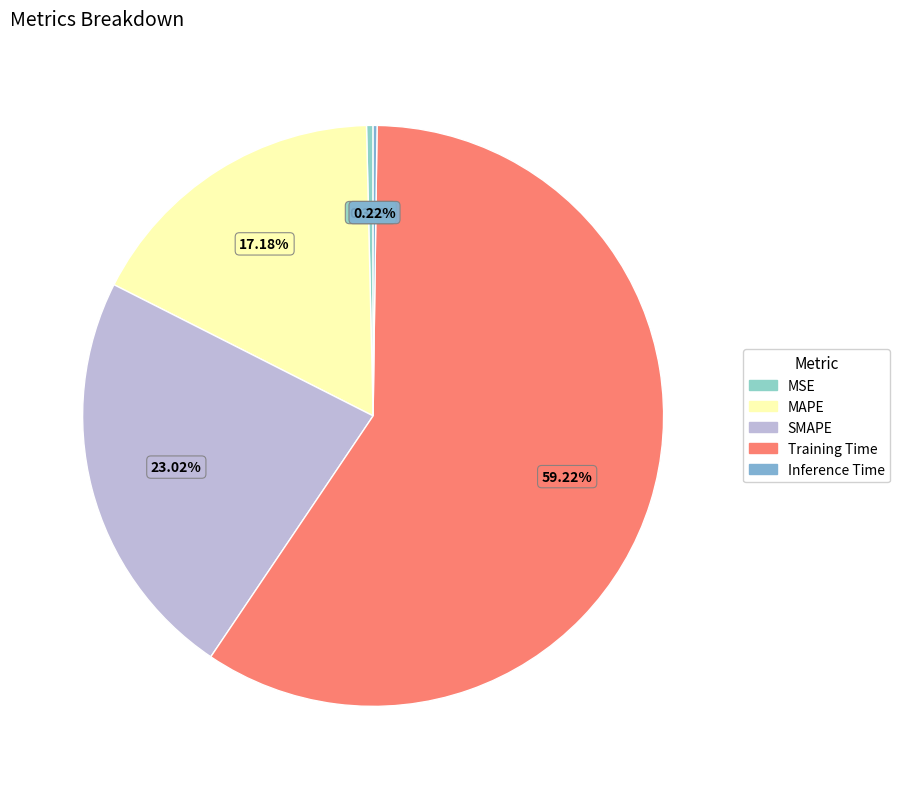

The MSE slice represents 1% of the pie. True or false?

False